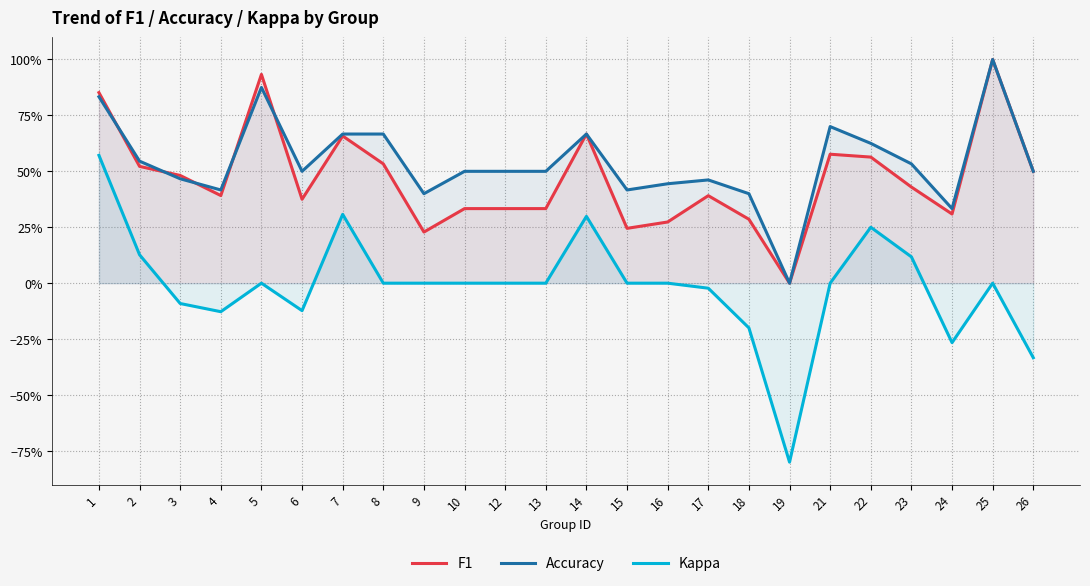

What are all the series names shown in the legend?

F1, Accuracy, Kappa